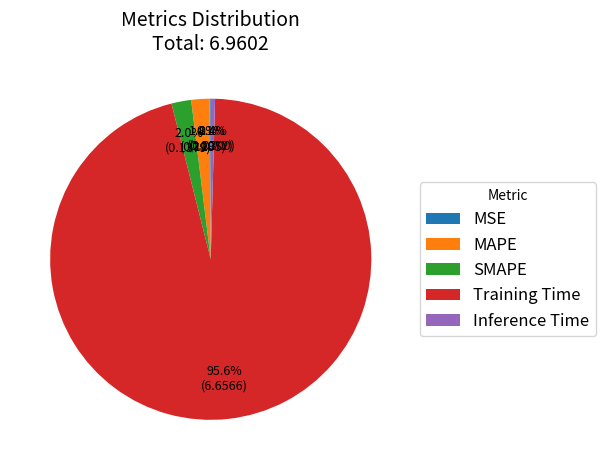

What is the largest slice in the pie chart?

Training Time